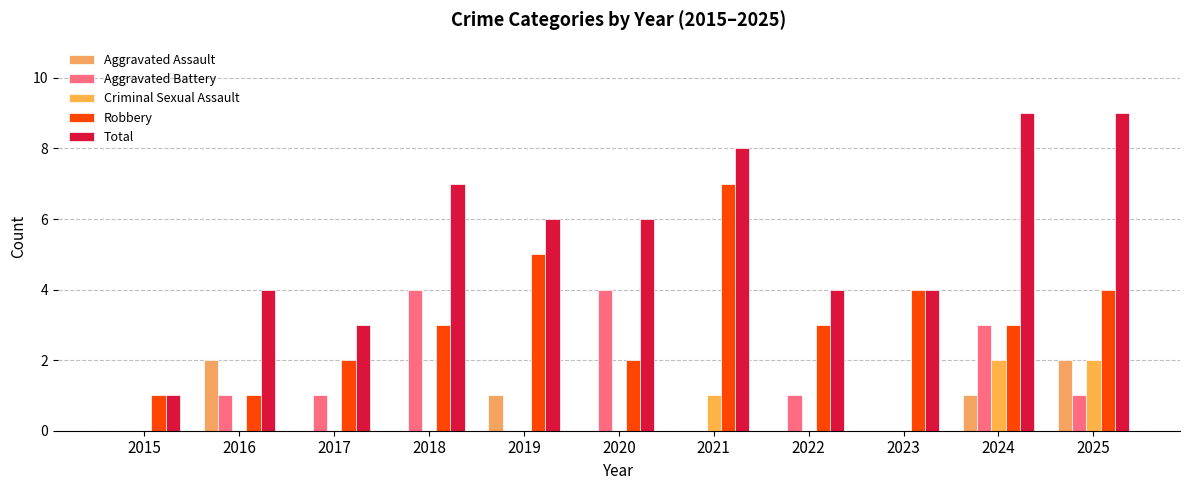

Are the bars grouped side by side (vs. stacked)?

Yes